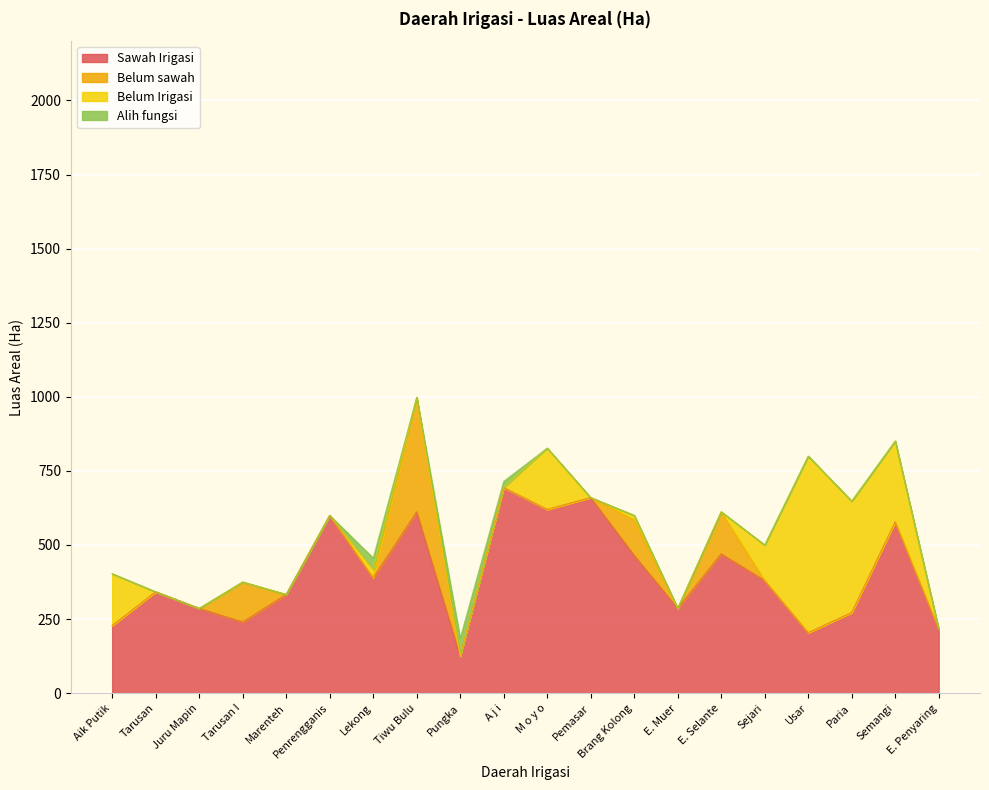

How many values in the Sawah Irigasi series are below 380?

10